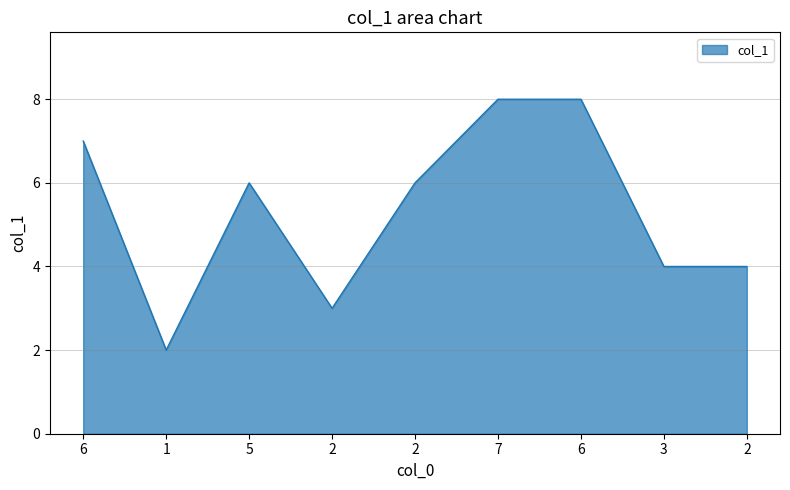

List the labels in order of value, smallest first.

1, 2, 3, 2, 5, 2, 6, 7, 6